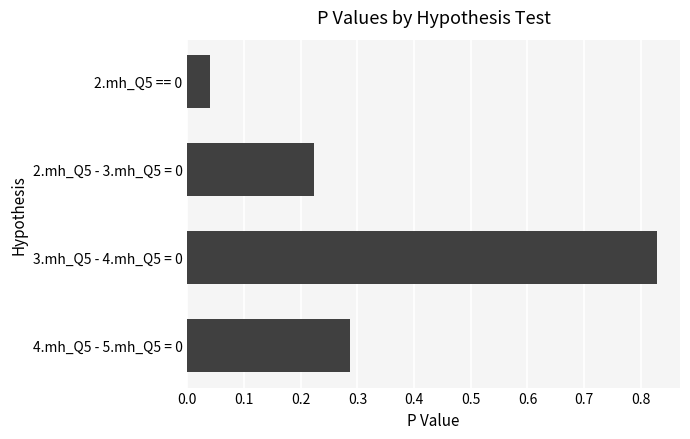

Count the number of categories in the chart.

4